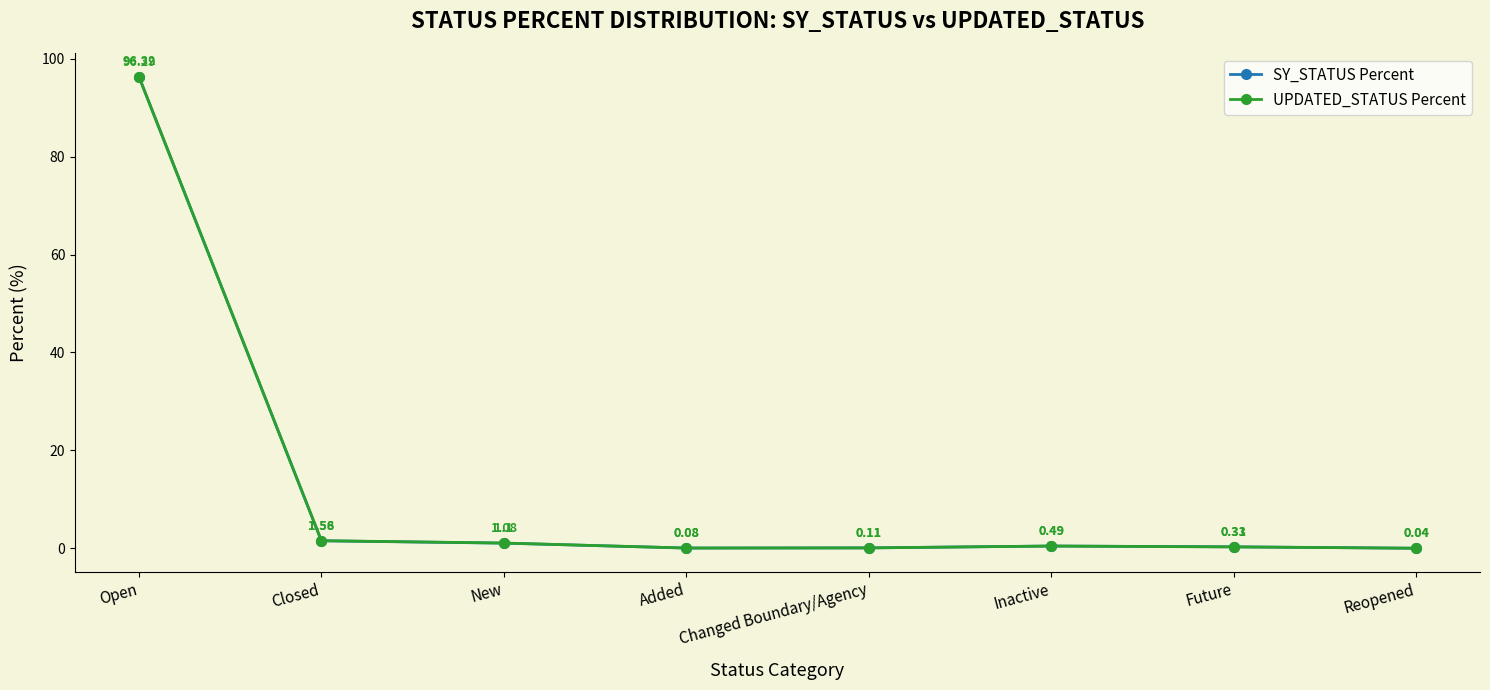

In UPDATED_STATUS Percent, how many points are higher than both neighbors (excluding endpoints)?

1